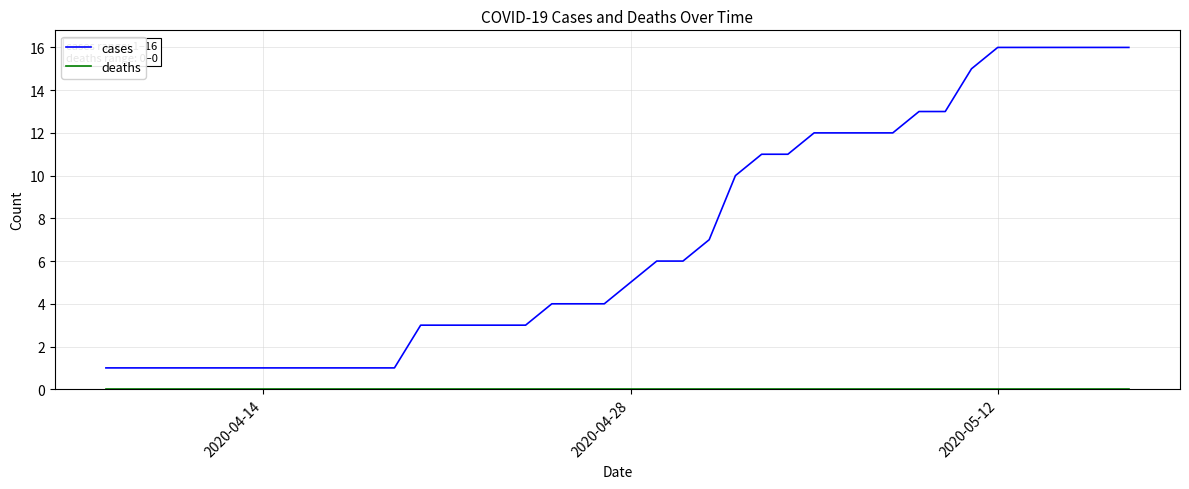

Count the number of data series in this chart.

2